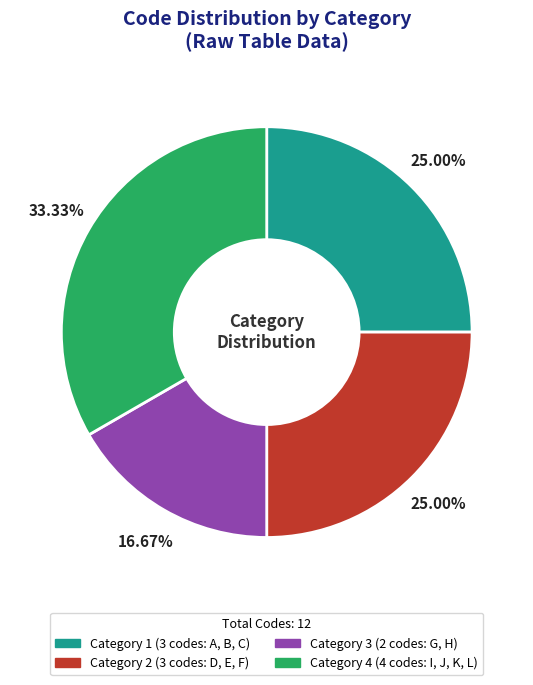

True or false: Category 3 accounts for 17% of the total.

True